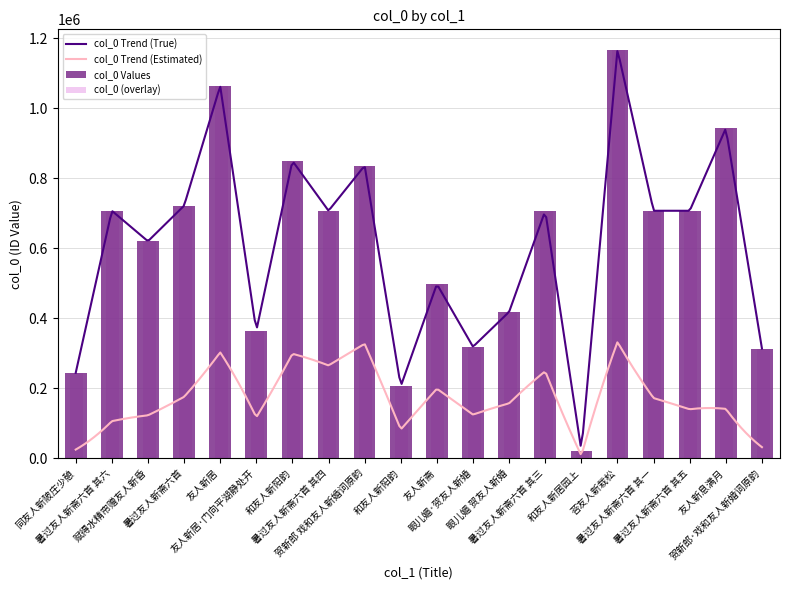

What is the sum of the values at 同友人新陂庄少憩 and 暑过友人新斋六首 其四?

950333